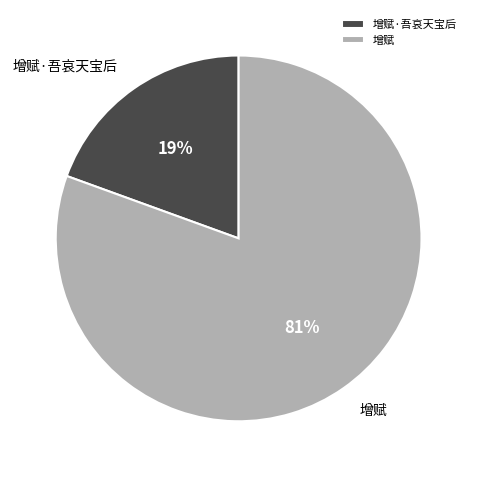

The 增赋·吾哀天宝后 slice represents 31% of the pie. True or false?

False